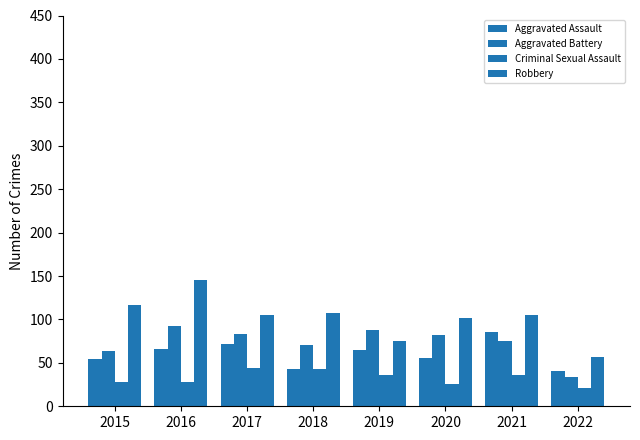

Count the number of categories in the chart.

8